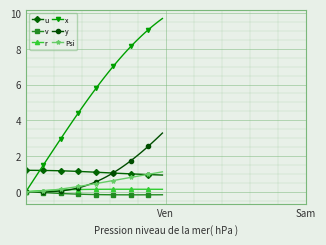

Is this an area chart (filled region under the line)?

No